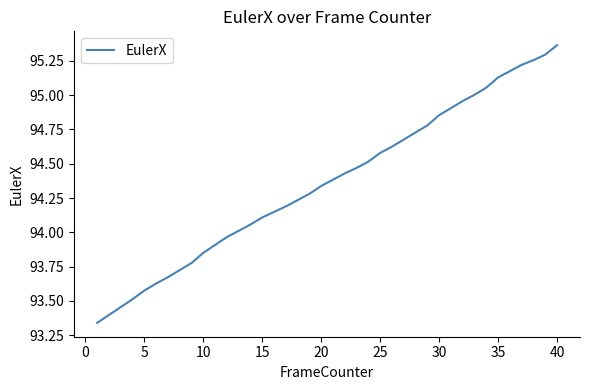

Approximately how many times larger is the value at 30 compared to 40?

1.0